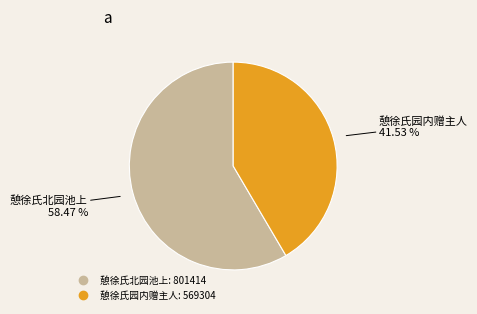

Is it true that 憩徐氏北园池上 is 58% of the pie?

True